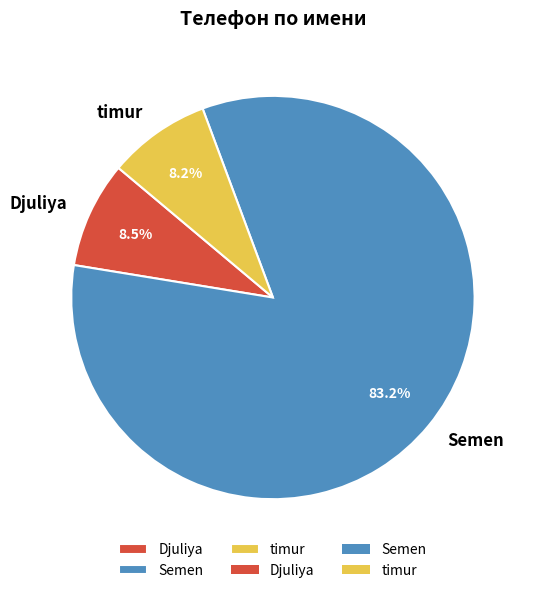

How many segments does this pie chart have?

3